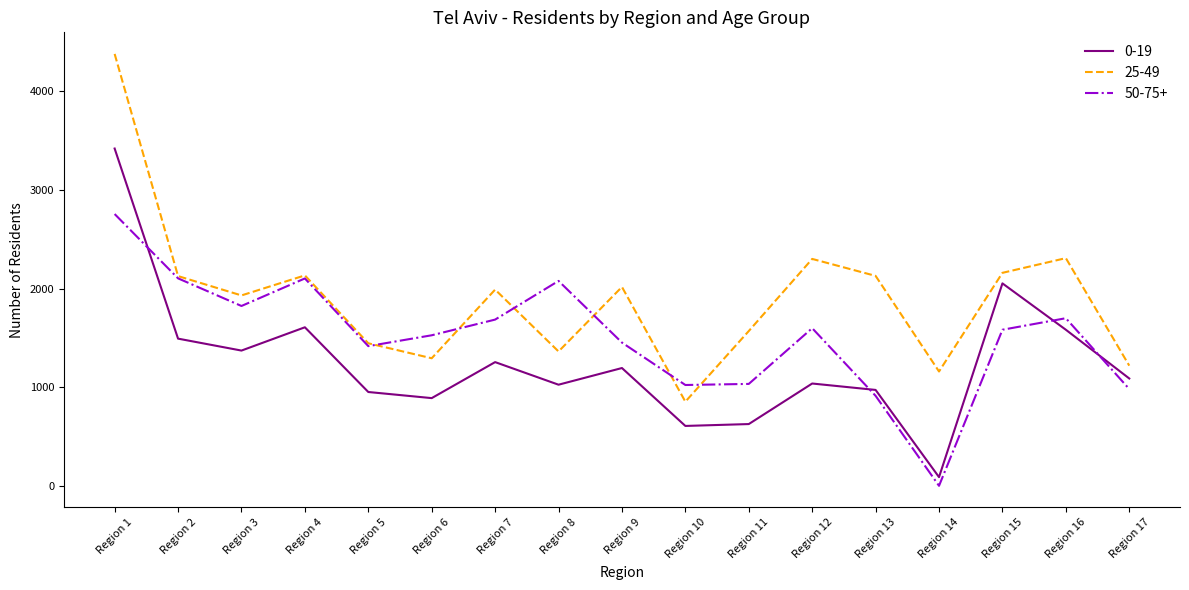

At which label does 50-75+ first exceed 1582?

Region 1